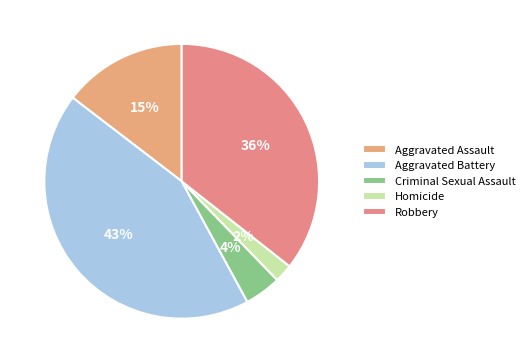

Rank the categories by value from lowest to highest.

Homicide, Criminal Sexual Assault, Aggravated Assault, Robbery, Aggravated Battery